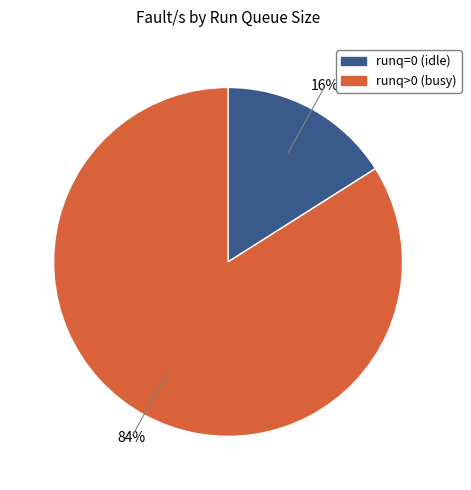

How many slices are in this pie chart?

2